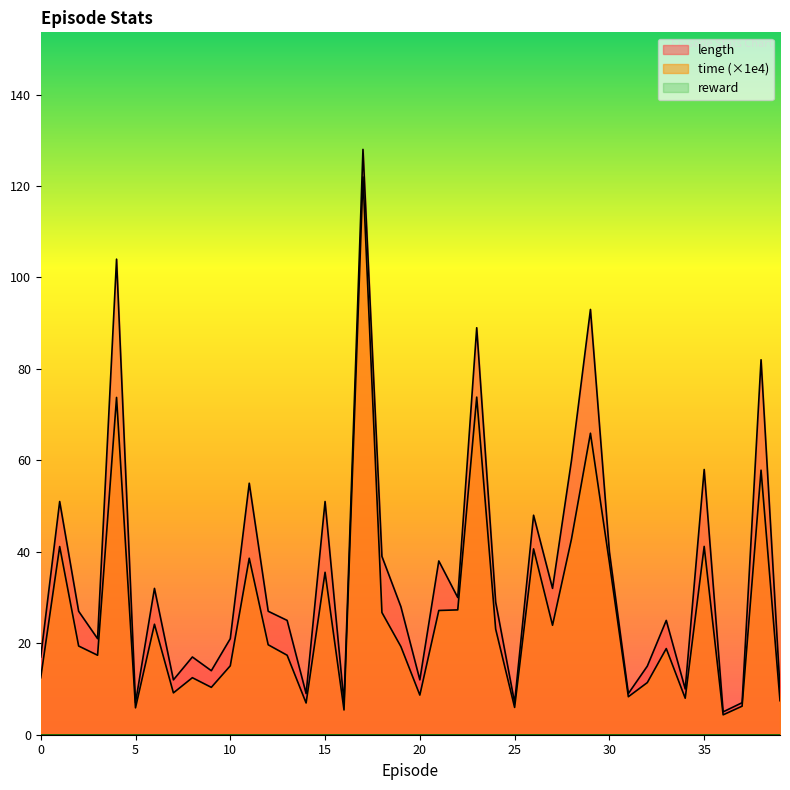

Which series has the largest total across all categories?

length